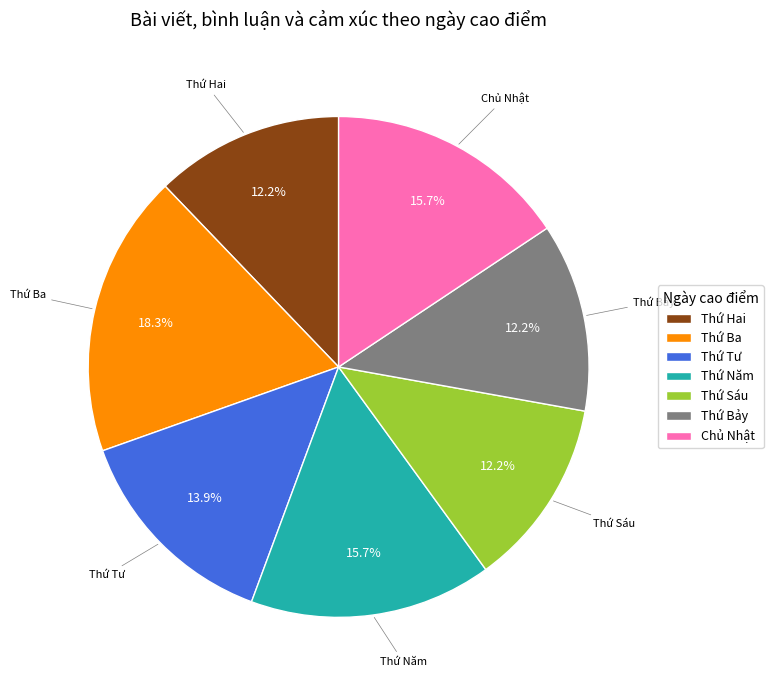

What is the largest slice in the pie chart?

Thứ Ba